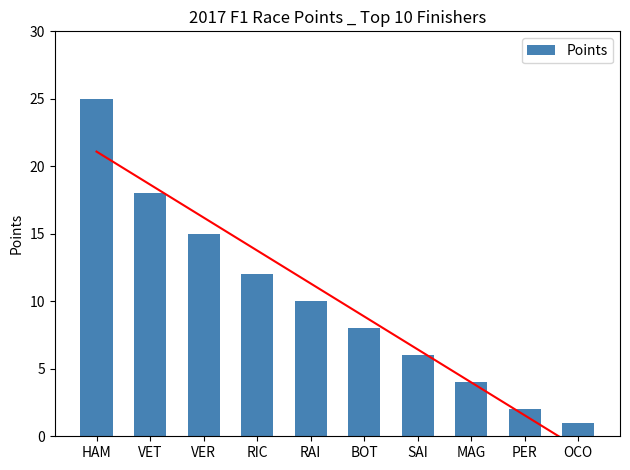

What position from the right is VET?

9